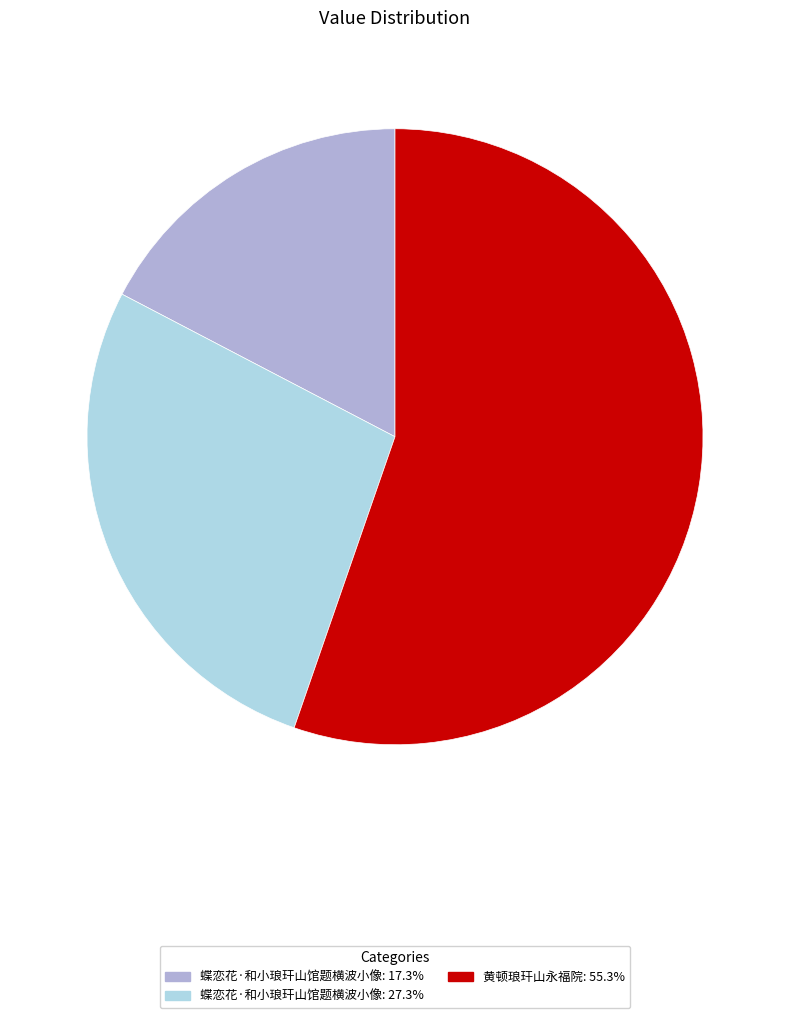

Is the sum of 蝶恋花·和小琅玕山馆题横波小像: 27.3% and 蝶恋花·和小琅玕山馆题横波小像: 17.3% greater than half?

No